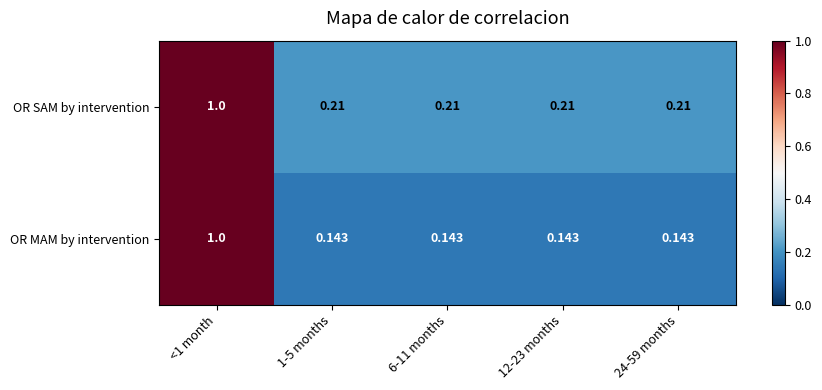

Which series has the largest range (max minus min)?

OR MAM by intervention